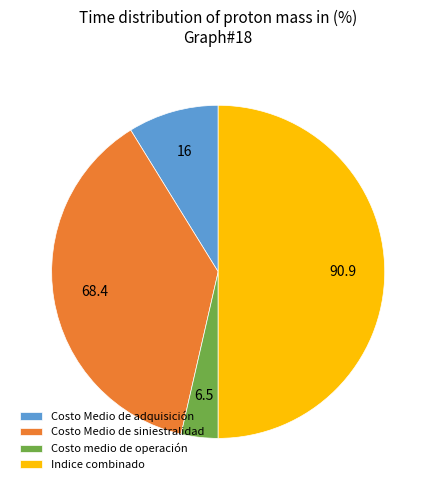

Does Costo Medio de adquisición represent more than half of the total?

No